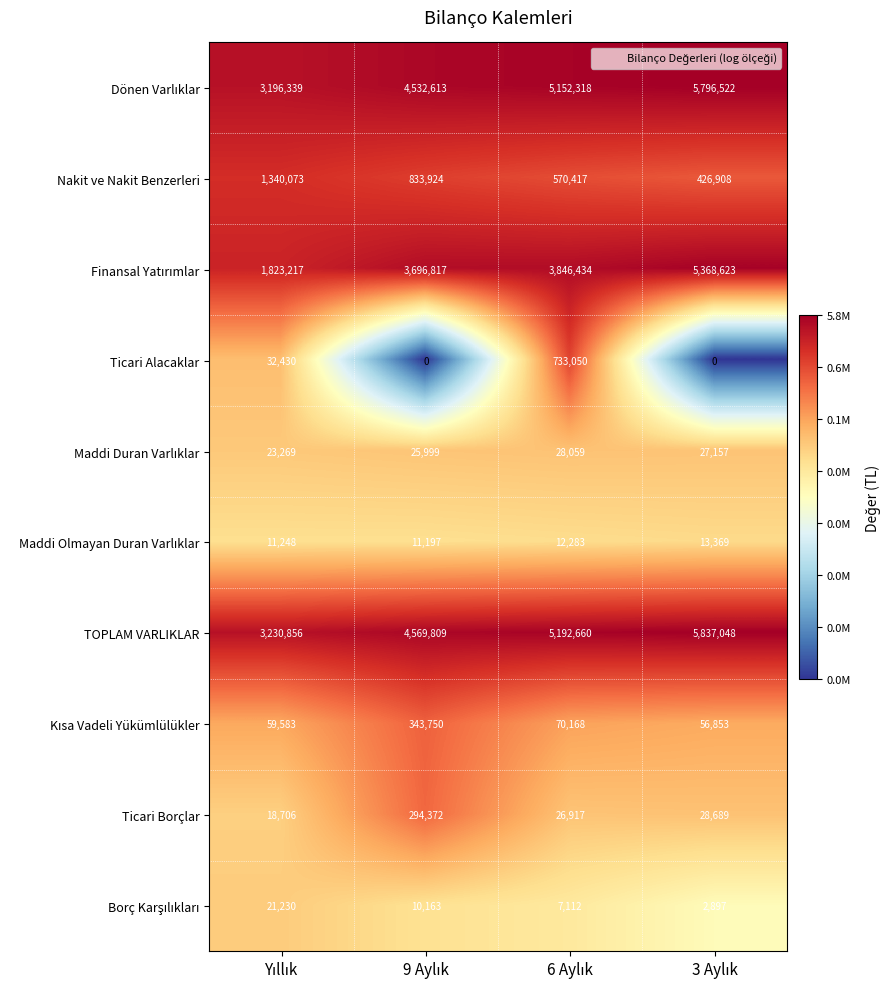

How many distinct data groups are displayed?

10